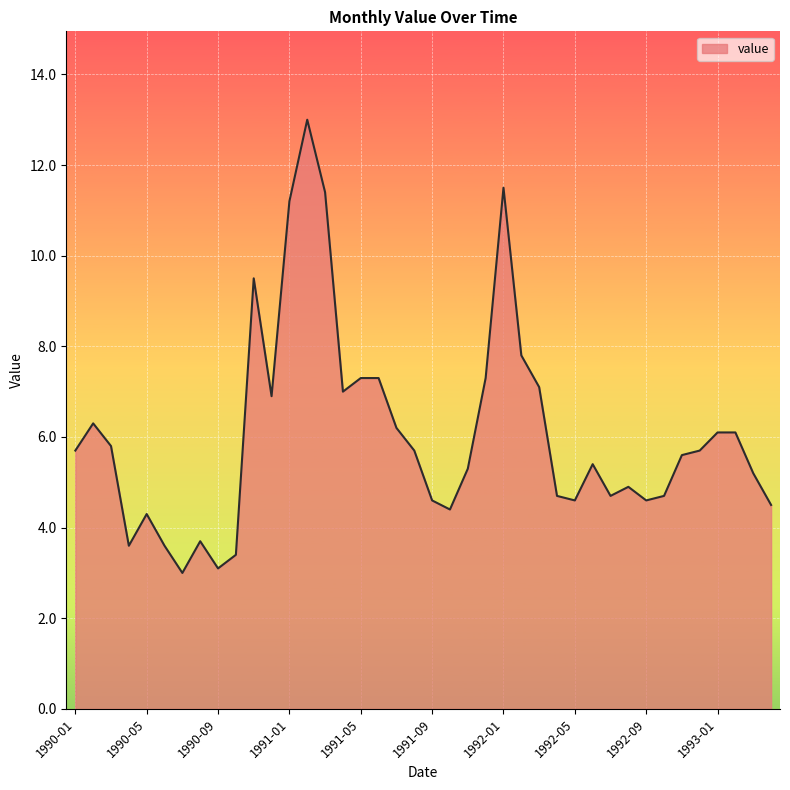

What is the smallest value displayed?

3.0